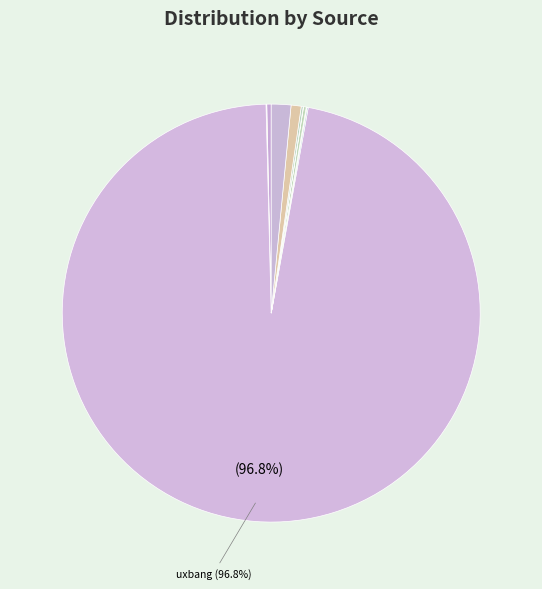

Count the number of slices in the pie.

11